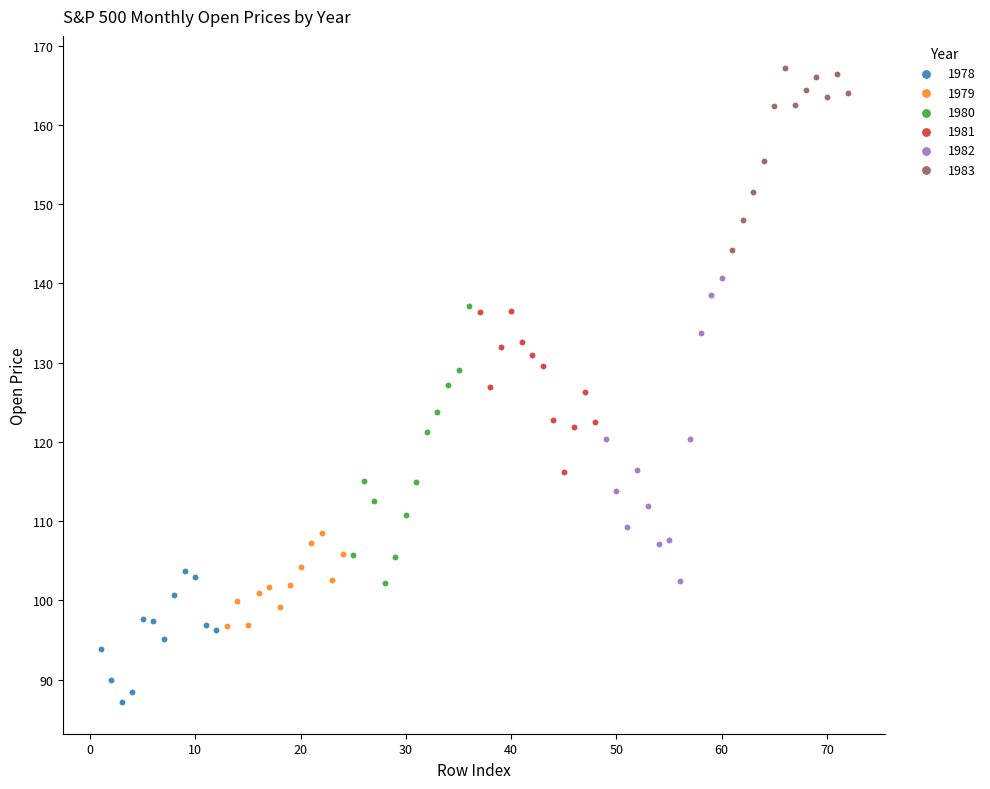

Which series has the widest spread of Y values?

1982